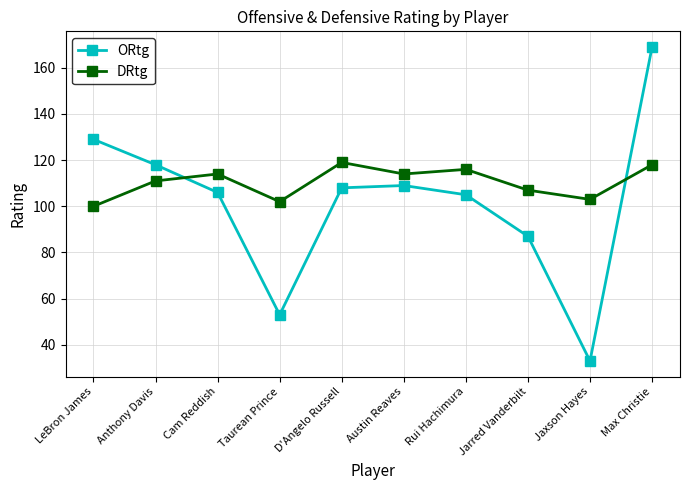

What position from the right is Austin Reaves?

5